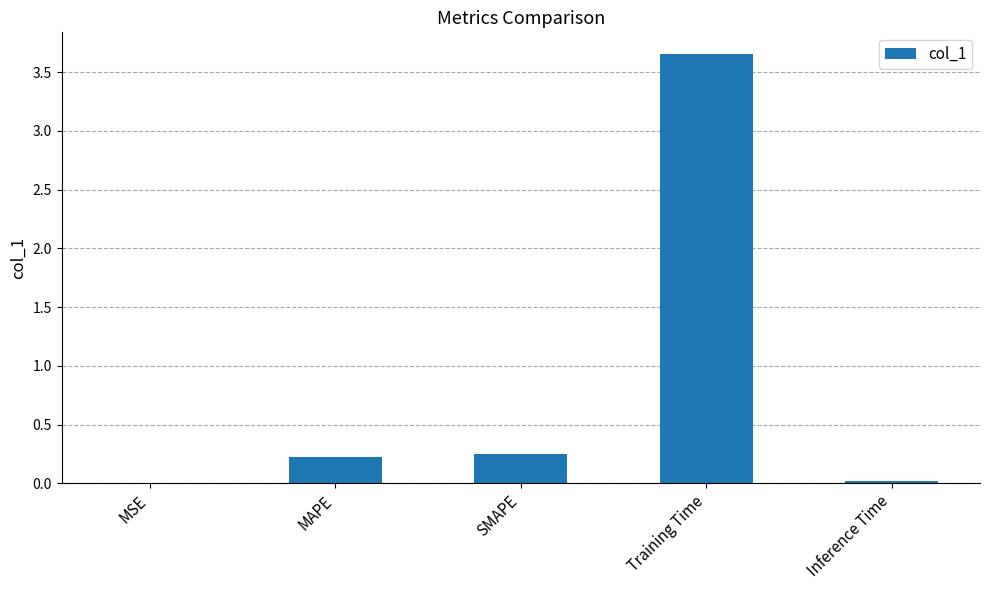

Between MSE and SMAPE, which is larger?

SMAPE